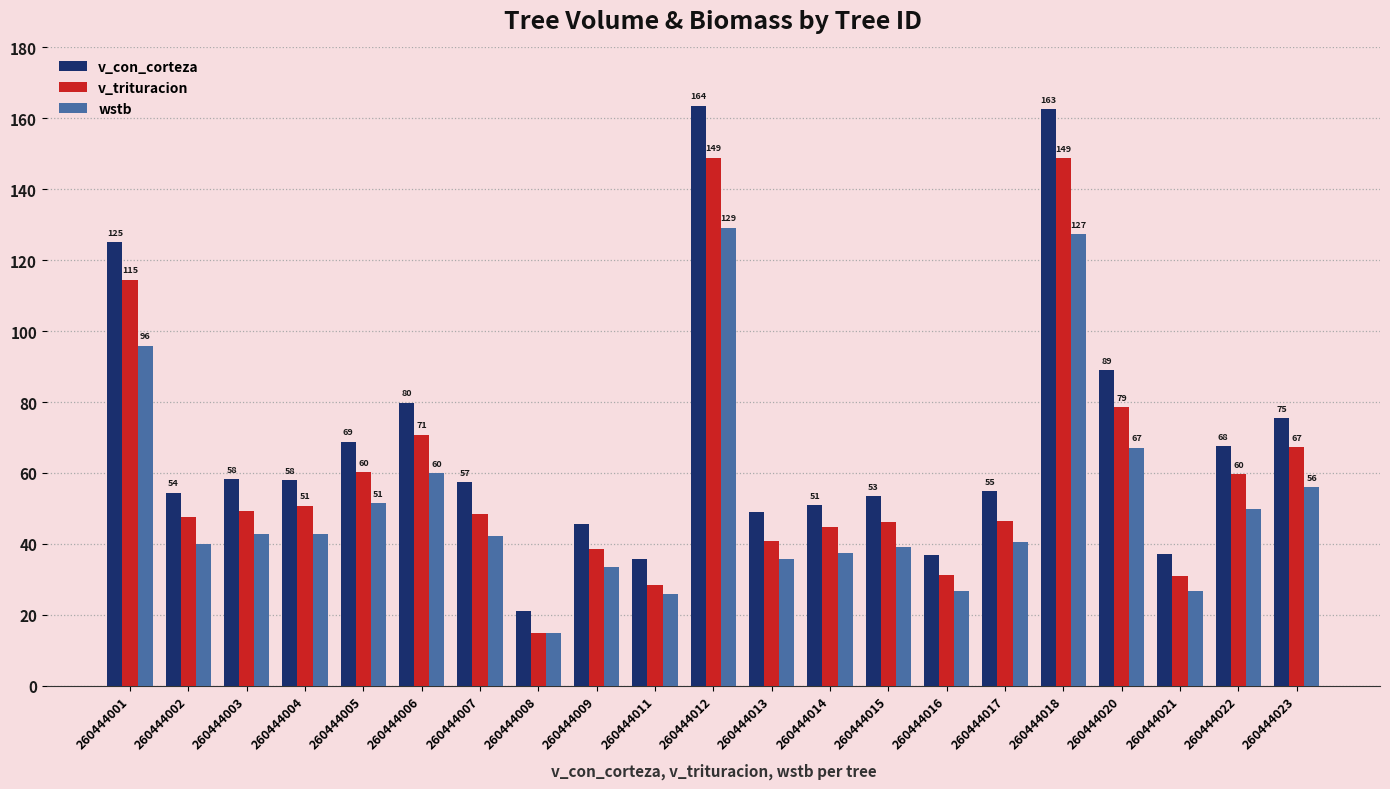

What is the total value across all series at 260444006?

210.5